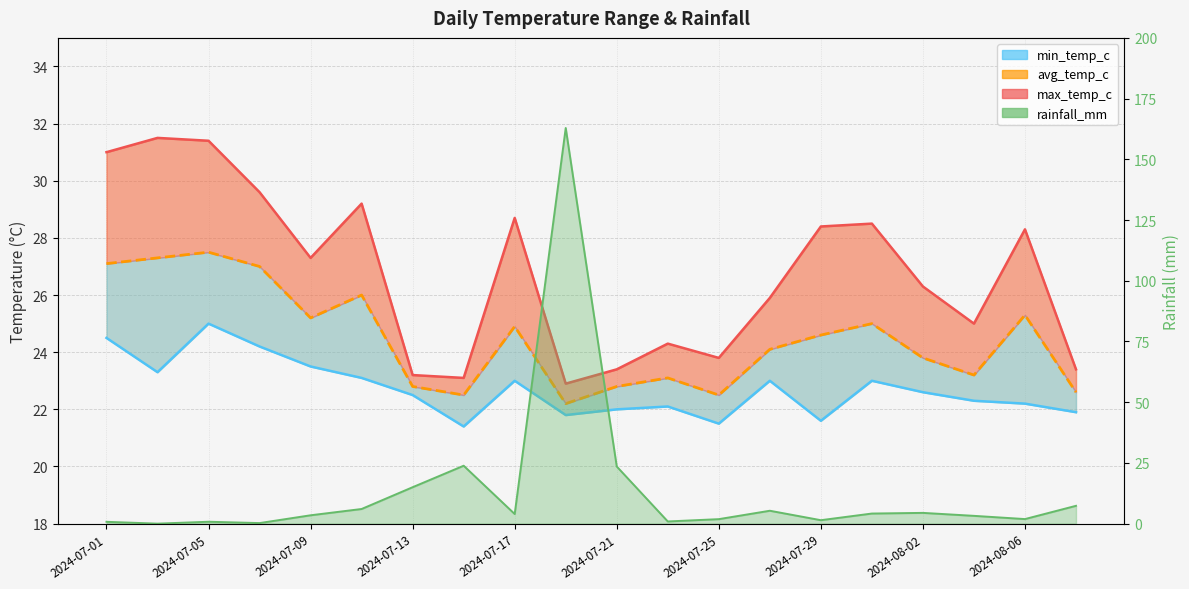

What is the maximum value for max_temp_c line?

31.5